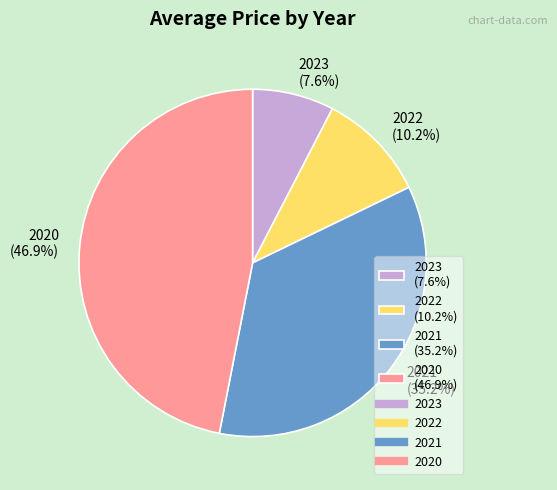

Count the number of slices in the pie.

4